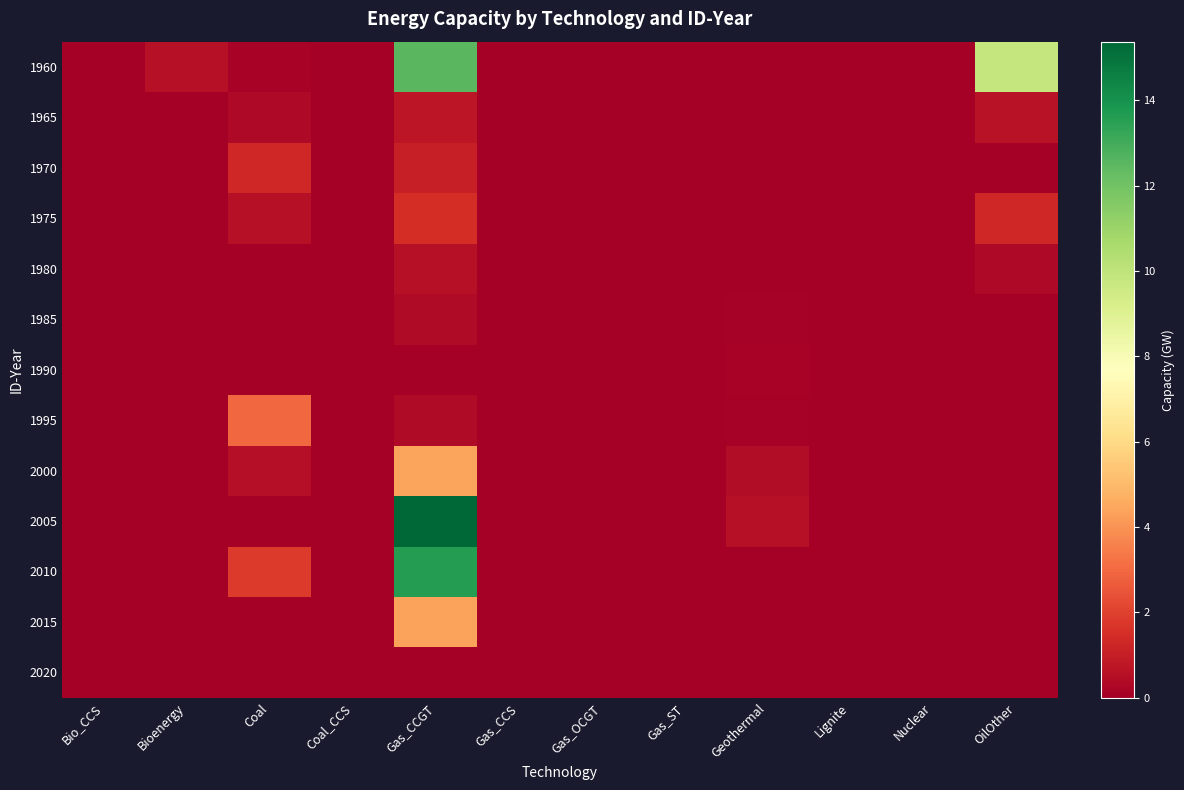

Reading left to right, extract all data points from this chart.

1960: Bio_CCS=0.0	Bioenergy=0.6	Coal=0.1	Coal_CCS=0.0	Gas_CCGT=12.6	Gas_CCS=0.0	Gas_OCGT=0.0	Gas_ST=0.0	Geothermal=0.0	Lignite=0.0	Nuclear=0.0	OilOther=9.8
1965: Bio_CCS=0.0	Bioenergy=0.0	Coal=0.3	Coal_CCS=0.0	Gas_CCGT=0.8	Gas_CCS=0.0	Gas_OCGT=0.0	Gas_ST=0.0	Geothermal=0.0	Lignite=0.0	Nuclear=0.0	OilOther=0.6
1970: Bio_CCS=0.0	Bioenergy=0.0	Coal=1.3	Coal_CCS=0.0	Gas_CCGT=1.1	Gas_CCS=0.0	Gas_OCGT=0.0	Gas_ST=0.0	Geothermal=0.0	Lignite=0.0	Nuclear=0.0	OilOther=0.0
1975: Bio_CCS=0.0	Bioenergy=0.0	Coal=0.6	Coal_CCS=0.0	Gas_CCGT=1.5	Gas_CCS=0.0	Gas_OCGT=0.0	Gas_ST=0.0	Geothermal=0.0	Lignite=0.0	Nuclear=0.0	OilOther=1.3
1980: Bio_CCS=0.0	Bioenergy=0.0	Coal=0.0	Coal_CCS=0.0	Gas_CCGT=0.6	Gas_CCS=0.0	Gas_OCGT=0.0	Gas_ST=0.0	Geothermal=0.0	Lignite=0.0	Nuclear=0.0	OilOther=0.4
1985: Bio_CCS=0.0	Bioenergy=0.0	Coal=0.0	Coal_CCS=0.0	Gas_CCGT=0.4	Gas_CCS=0.0	Gas_OCGT=0.0	Gas_ST=0.0	Geothermal=0.1	Lignite=0.0	Nuclear=0.0	OilOther=0.0
1990: Bio_CCS=0.0	Bioenergy=0.0	Coal=0.0	Coal_CCS=0.0	Gas_CCGT=0.0	Gas_CCS=0.0	Gas_OCGT=0.0	Gas_ST=0.0	Geothermal=0.2	Lignite=0.0	Nuclear=0.0	OilOther=0.0
1995: Bio_CCS=0.0	Bioenergy=0.0	Coal=3.0	Coal_CCS=0.0	Gas_CCGT=0.4	Gas_CCS=0.0	Gas_OCGT=0.0	Gas_ST=0.0	Geothermal=0.1	Lignite=0.0	Nuclear=0.0	OilOther=0.0
2000: Bio_CCS=0.0	Bioenergy=0.0	Coal=0.5	Coal_CCS=0.0	Gas_CCGT=4.4	Gas_CCS=0.0	Gas_OCGT=0.0	Gas_ST=0.0	Geothermal=0.4	Lignite=0.0	Nuclear=0.0	OilOther=0.0
2005: Bio_CCS=0.0	Bioenergy=0.0	Coal=0.0	Coal_CCS=0.0	Gas_CCGT=15.4	Gas_CCS=0.0	Gas_OCGT=0.0	Gas_ST=0.0	Geothermal=0.6	Lignite=0.0	Nuclear=0.0	OilOther=0.1
2010: Bio_CCS=0.0	Bioenergy=0.0	Coal=1.8	Coal_CCS=0.0	Gas_CCGT=13.6	Gas_CCS=0.0	Gas_OCGT=0.0	Gas_ST=0.0	Geothermal=0.1	Lignite=0.0	Nuclear=0.0	OilOther=0.0
2015: Bio_CCS=0.0	Bioenergy=0.0	Coal=0.0	Coal_CCS=0.0	Gas_CCGT=4.4	Gas_CCS=0.0	Gas_OCGT=0.0	Gas_ST=0.0	Geothermal=0.0	Lignite=0.0	Nuclear=0.0	OilOther=0.0
2020: Bio_CCS=0.0	Bioenergy=0.0	Coal=0.0	Coal_CCS=0.0	Gas_CCGT=0.0	Gas_CCS=0.0	Gas_OCGT=0.0	Gas_ST=0.0	Geothermal=0.0	Lignite=0.0	Nuclear=0.0	OilOther=0.0